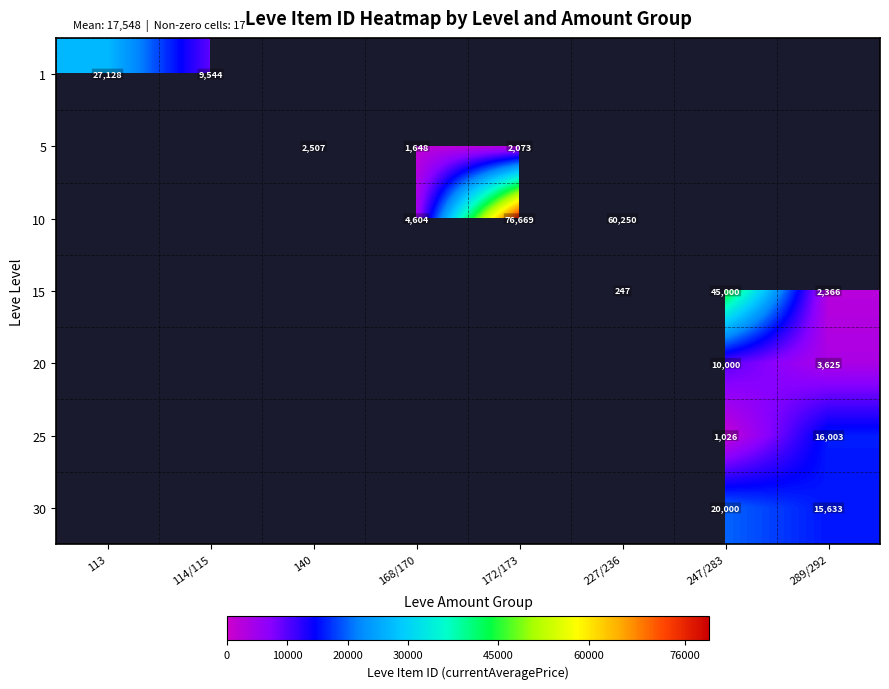

True or false: 5 has a value of 2507 at 140.

True